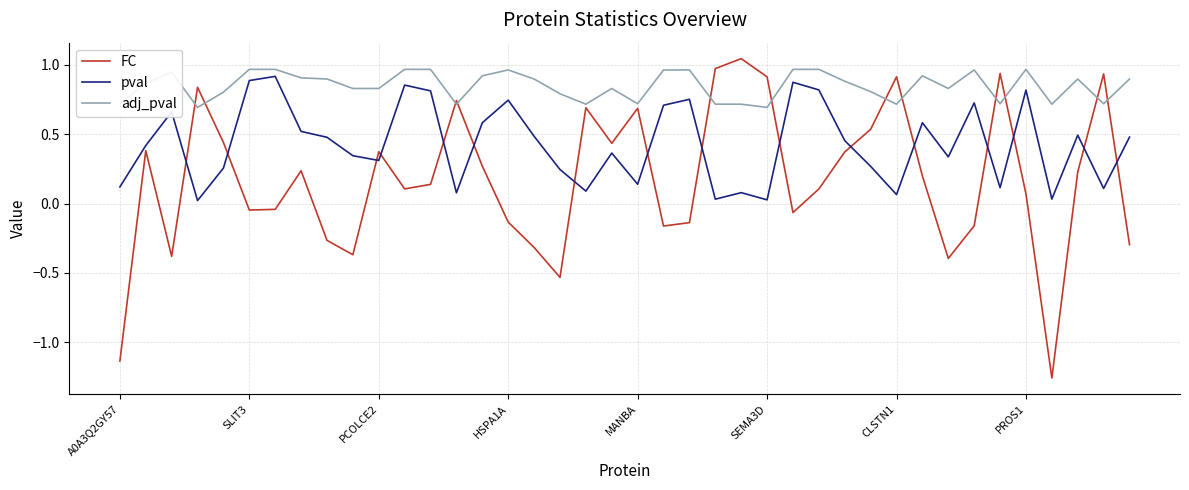

Is this an area chart (filled region under the line)?

No